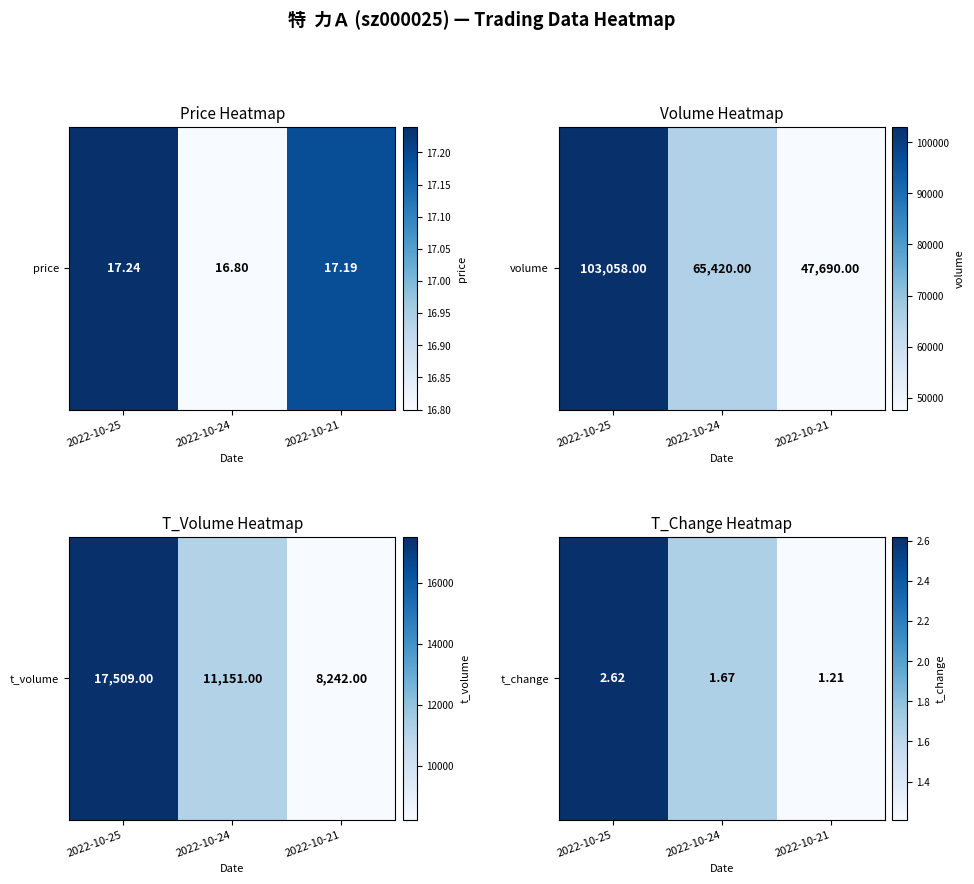

At which label is the value closest to 1?

2022-10-21